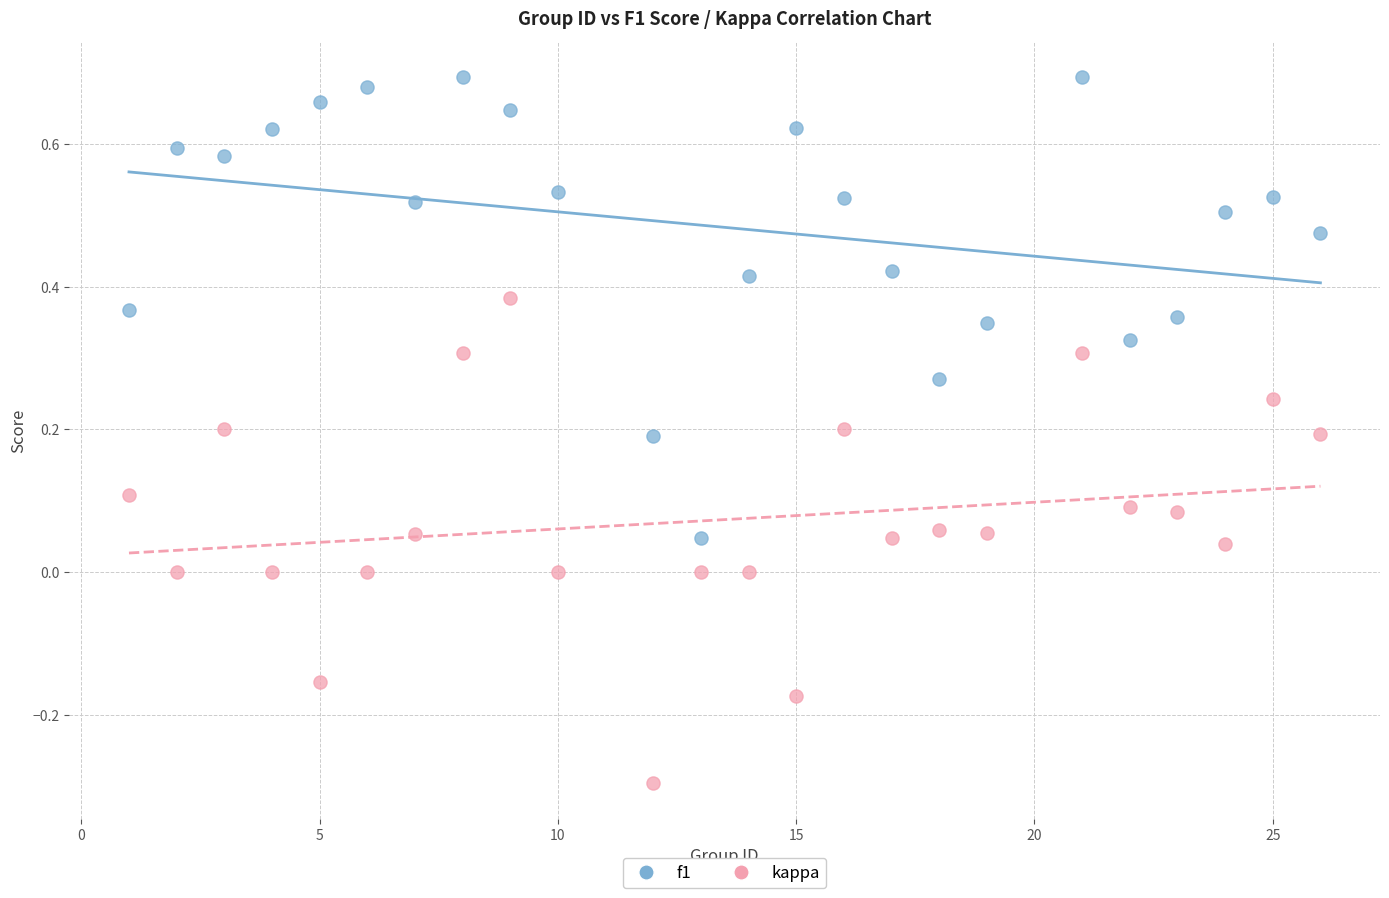

Which series reaches the minimum Y coordinate?

kappa